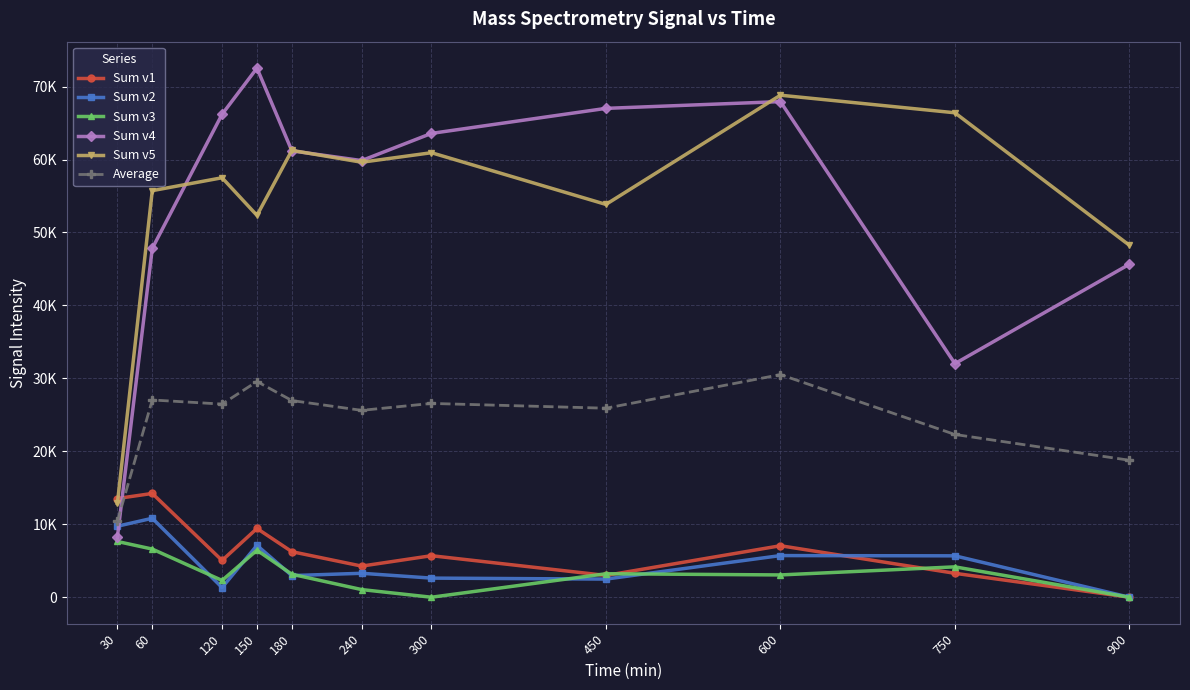

What is the value of the Sum v4 point at the 2nd from the left?

47819.5